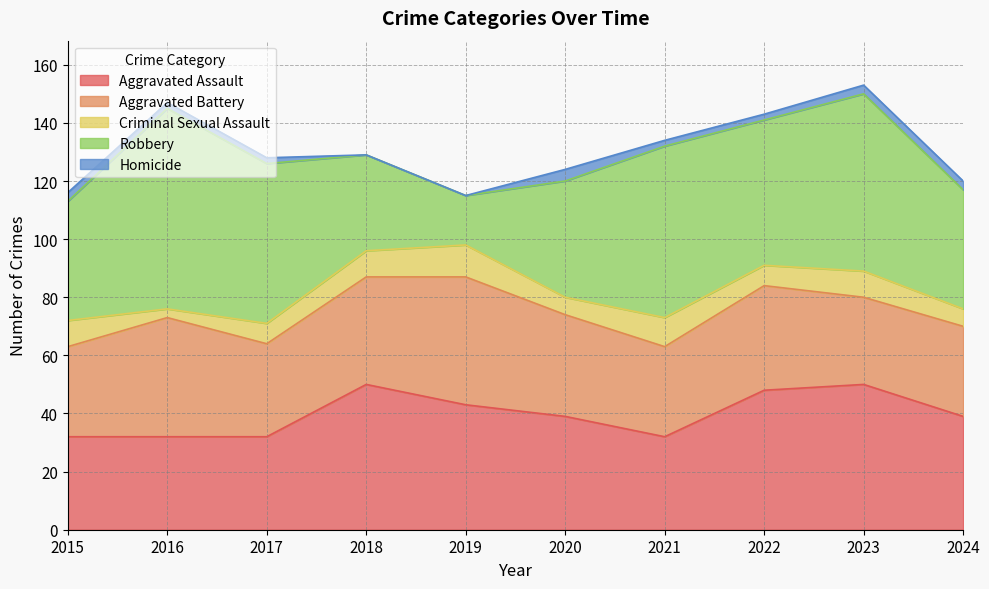

Reading right to left, list all the values displayed in this chart.

Aggravated Assault: 39	50	48	32	39	43	50	32	32	32
Aggravated Battery: 31	30	36	31	35	44	37	32	41	31
Criminal Sexual Assault: 6	9	7	10	6	11	9	7	3	9
Robbery: 41	61	50	59	40	17	33	55	69	41
Homicide: 3	3	2	2	4	0	0	2	2	3